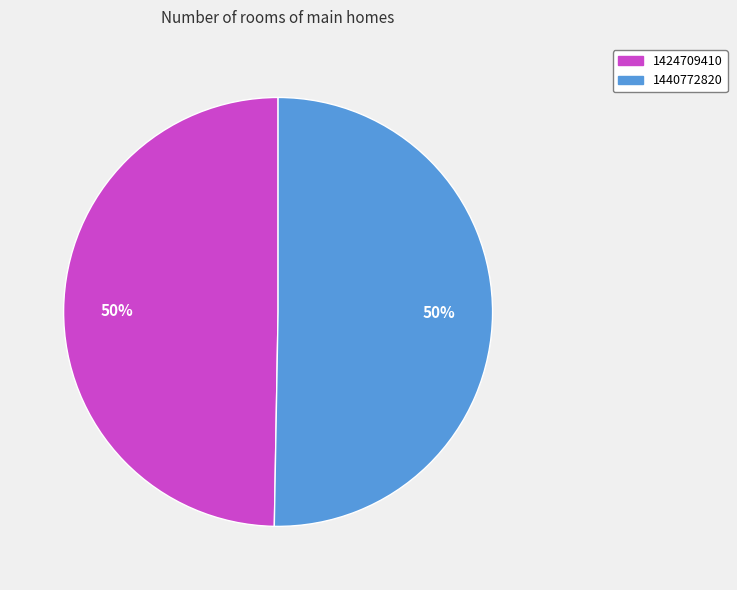

To the nearest percent, what is the combined percentage of 1440772820 and 1424709410?

100%